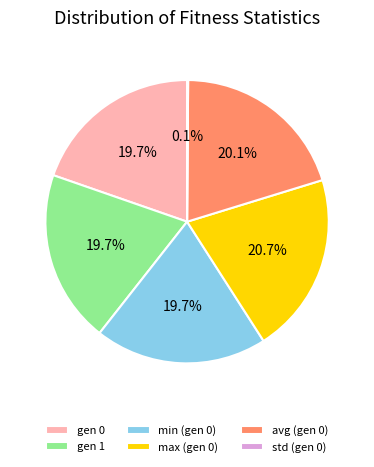

Which category has the biggest portion of the pie?

max (gen 0)